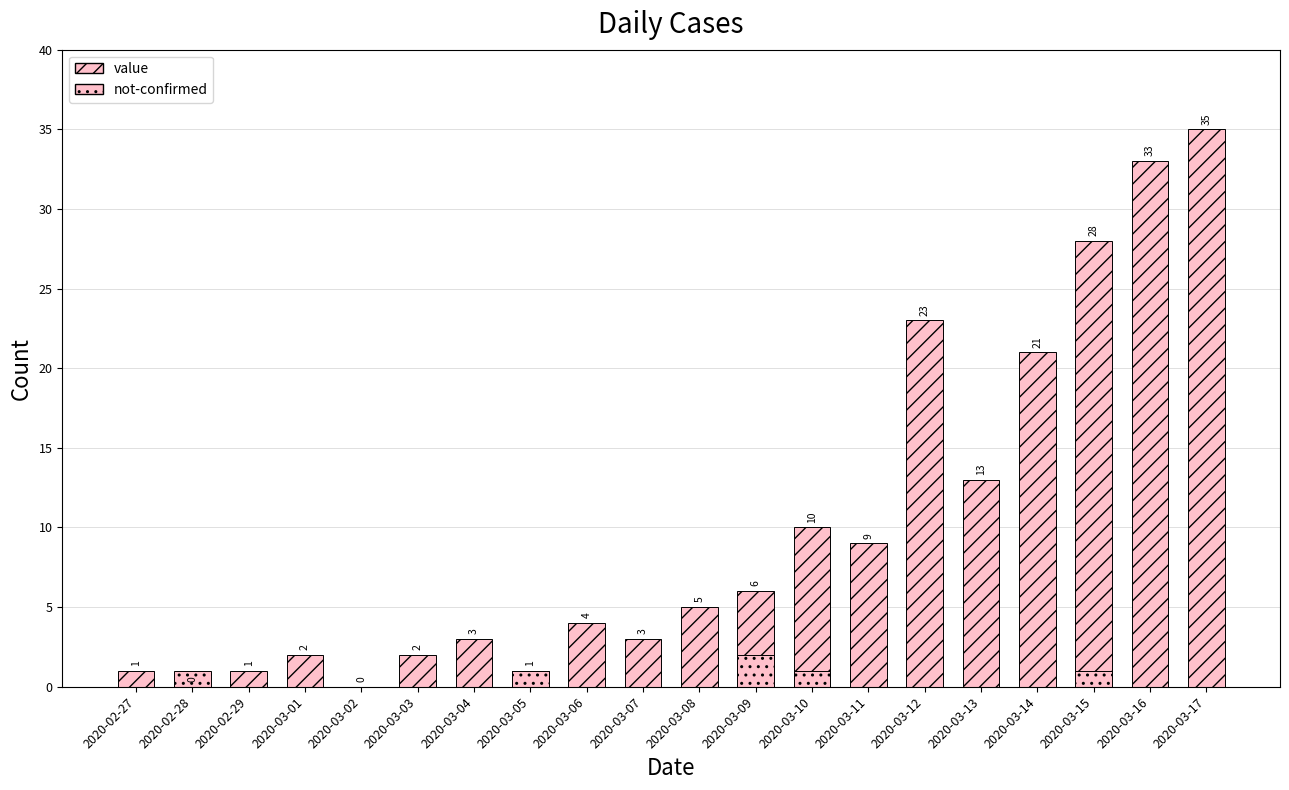

How many data points in not-confirmed are above 0?

5